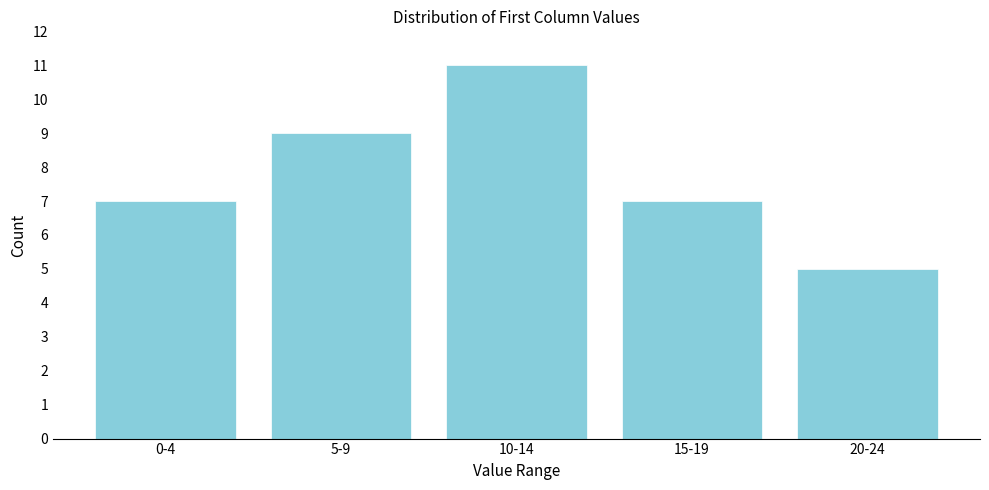

Reading left to right, list all the values displayed in this chart.

0-4=7	5-9=9	10-14=11	15-19=7	20-24=5